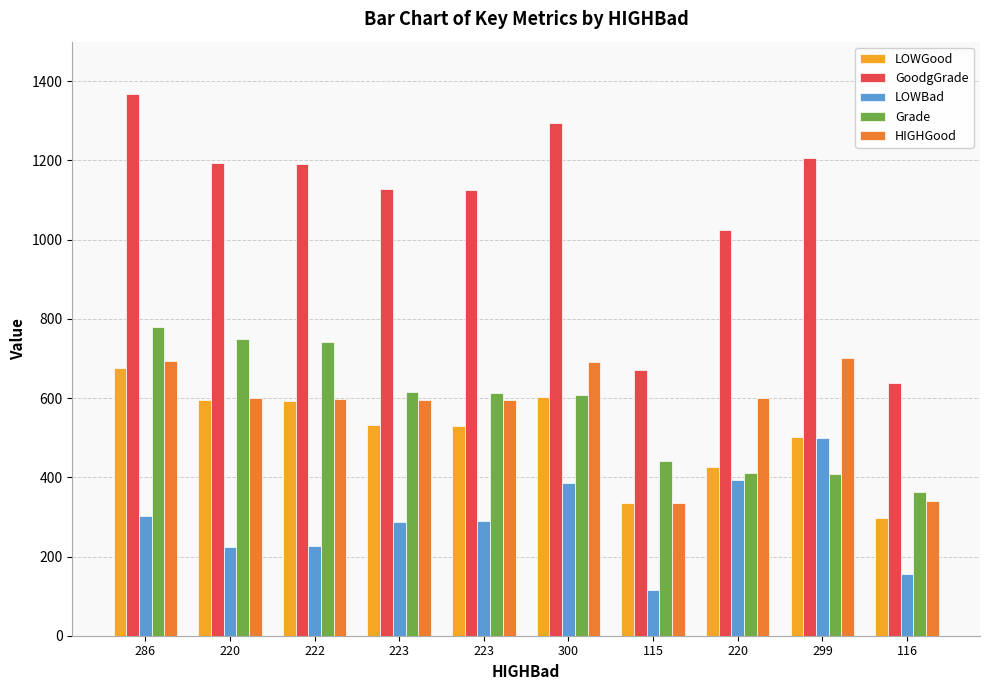

What is the value of the LOWBad bar at the 1st from the left?

303